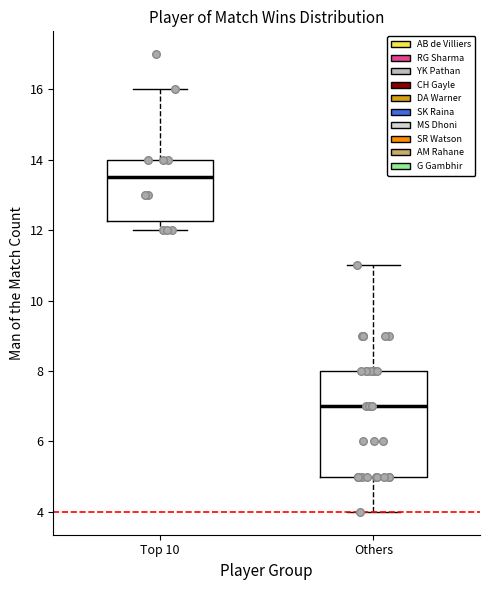

Reading left to right, transcribe this box plot: for each box, give where its median line is, the range the box spans, and where its two whiskers end, as read against the y-axis. The values are not printed on the chart, so give them approximately, as read against the axis.

Top 10: median 13.6, box 12.2 to 14.0, whiskers 12.0 to 16.0
Others: median 7.0, box 5.0 to 8.0, whiskers 4.0 to 11.0